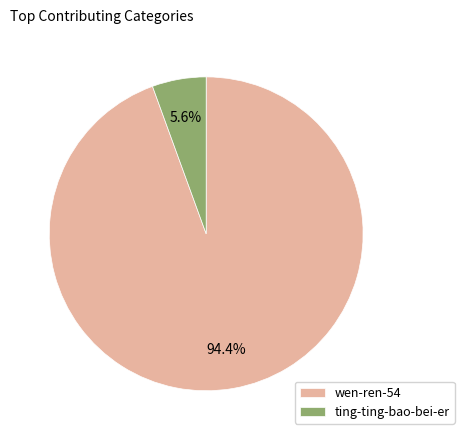

Count the number of slices in the pie.

2